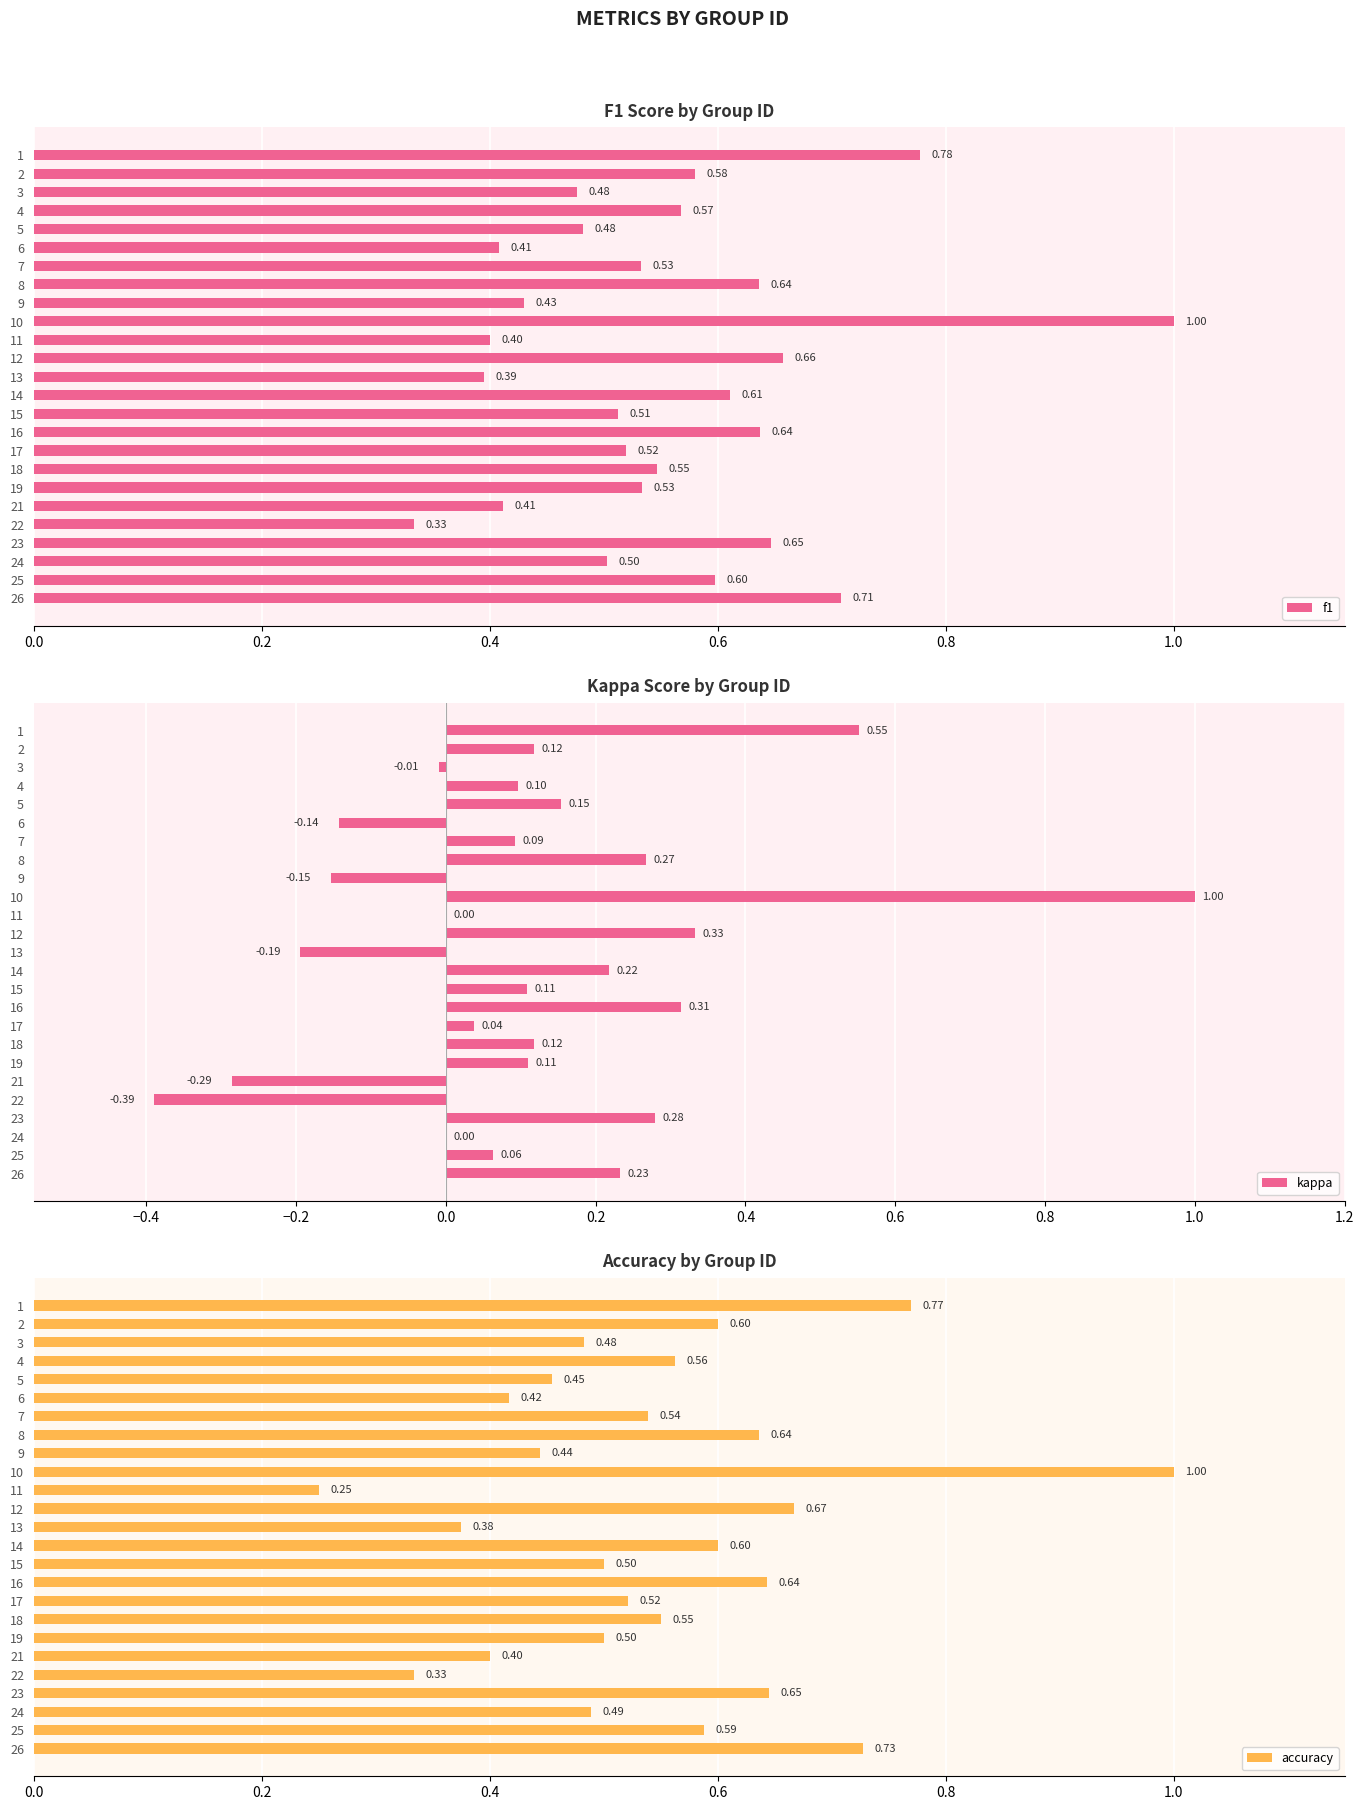

How many f1 values are between 0 and 1?

25